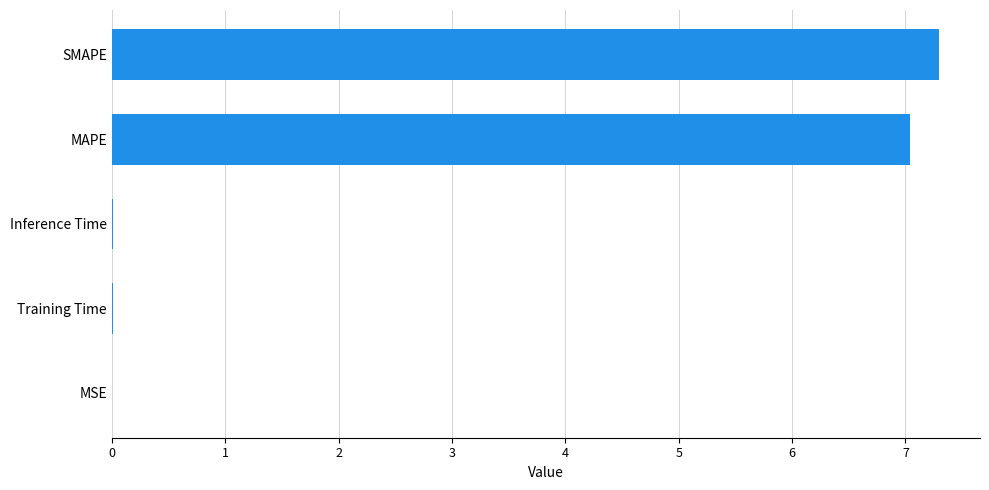

Which category has the highest value across all series?

SMAPE